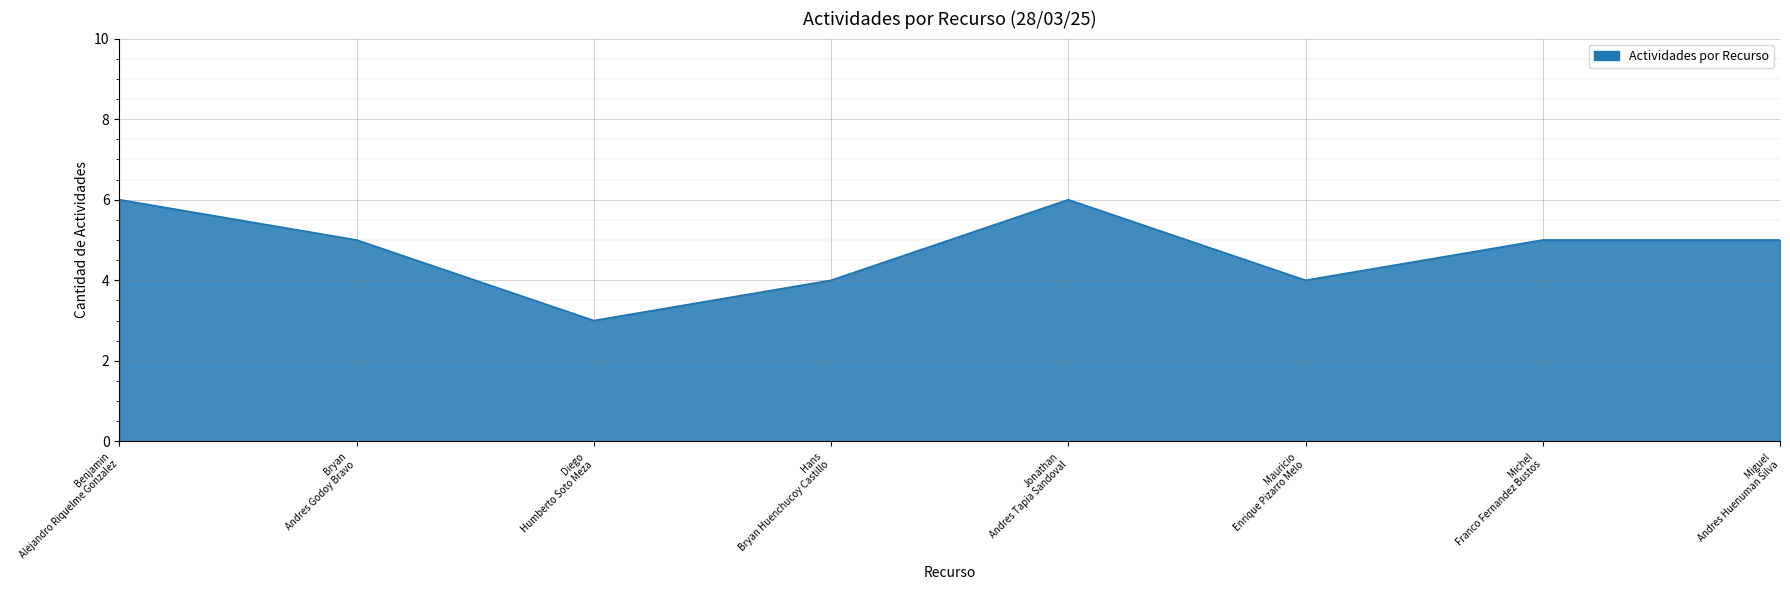

Reading left to right, transcribe all the data shown in this chart.

6	5	3	4	6	4	5	5